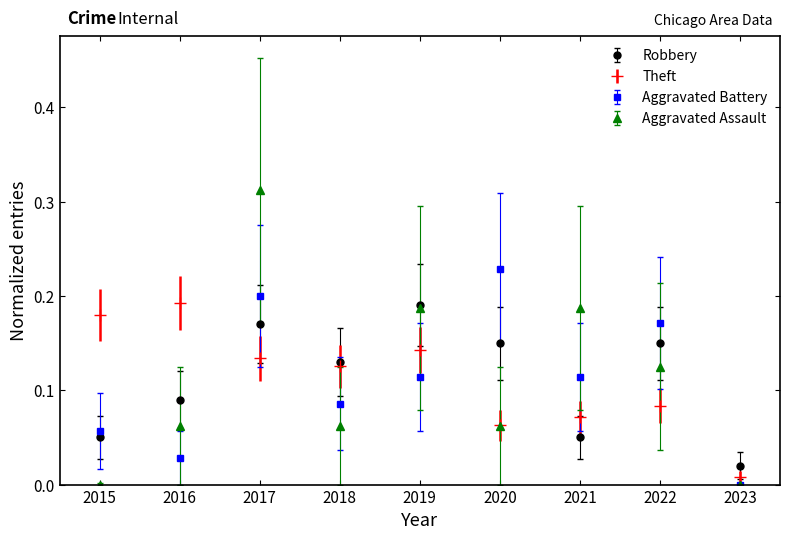

At which category is the sum across all series the highest?

2017